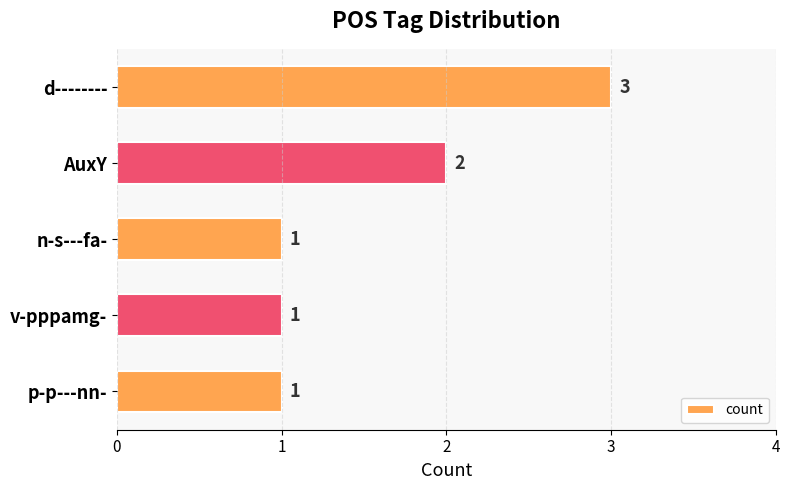

Approximately how many times larger is the value at d-------- compared to p-p---nn-?

3.0